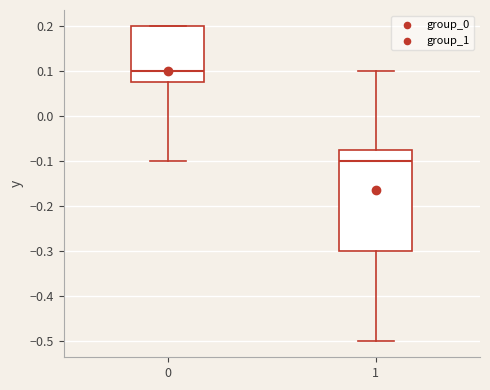

Reading left to right, read every box against the y-axis: the position of its median line, the range the box covers, and the ends of its whiskers. The values are not printed on the chart, so give them approximately, as read against the axis.

0: median 0.10, box 0.08 to 0.20, whiskers -0.10 to 0.20
1: median -0.10, box -0.30 to -0.07, whiskers -0.50 to 0.10